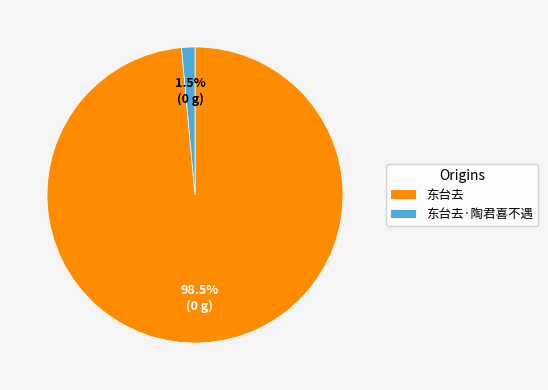

Is there a majority slice in this chart?

Yes